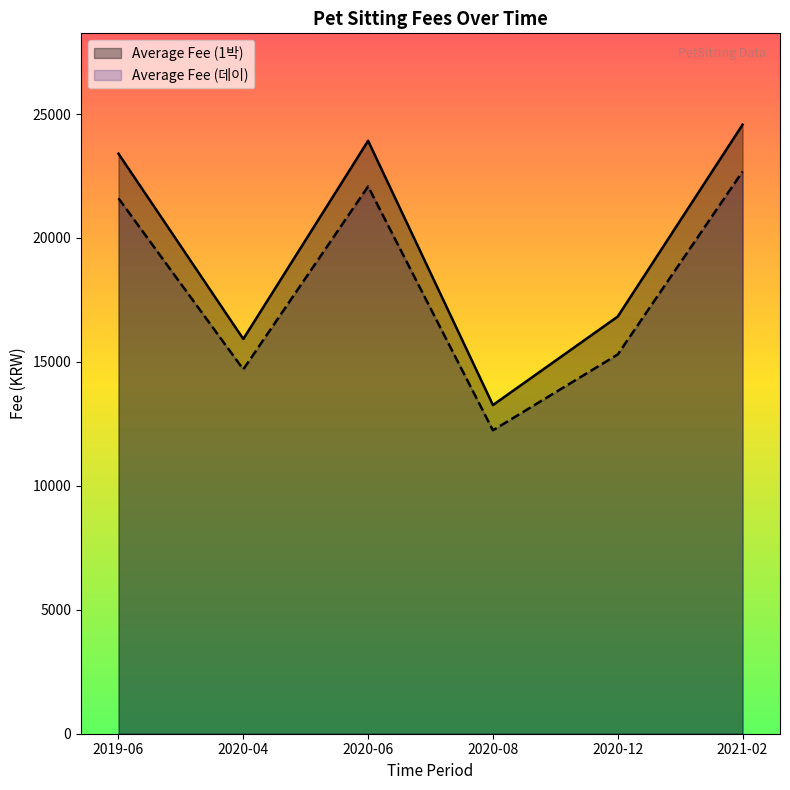

True or false: Average Fee (1박) and Average Fee (데이) cross at least once.

False